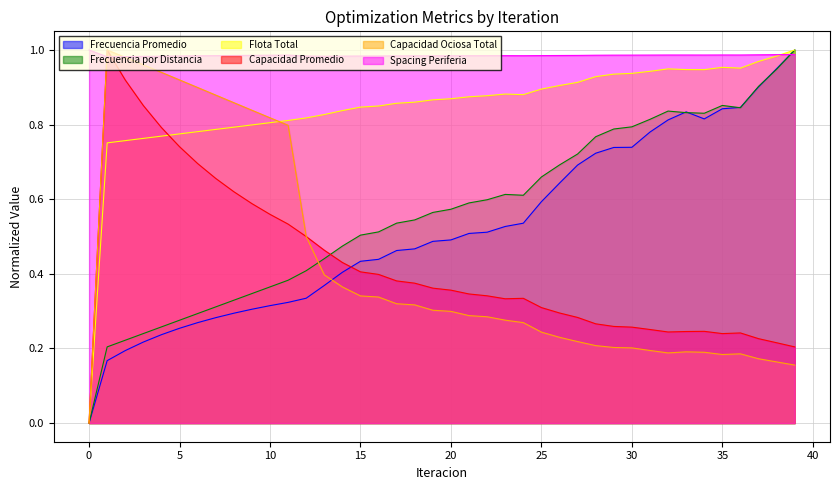

Reading left to right, extract all data points from this chart.

Frecuencia Promedio: 0.0	0.2	0.2	0.2	0.2	0.3	0.3	0.3	0.3	0.3	0.3	0.3	0.3	0.4	0.4	0.4	0.4	0.5	0.5	0.5	0.5	0.5	0.5	0.5	0.5	0.6	0.6	0.7	0.7	0.7	0.7	0.8	0.8	0.8	0.8	0.8	0.8	0.9	1.0	1.0
Frecuencia por Distancia: 0.0	0.2	0.2	0.2	0.3	0.3	0.3	0.3	0.3	0.3	0.4	0.4	0.4	0.4	0.5	0.5	0.5	0.5	0.5	0.6	0.6	0.6	0.6	0.6	0.6	0.7	0.7	0.7	0.8	0.8	0.8	0.8	0.8	0.8	0.8	0.9	0.8	0.9	0.9	1.0
Flota Total: 0.0	0.8	0.8	0.8	0.8	0.8	0.8	0.8	0.8	0.8	0.8	0.8	0.8	0.8	0.8	0.8	0.8	0.9	0.9	0.9	0.9	0.9	0.9	0.9	0.9	0.9	0.9	0.9	0.9	0.9	0.9	0.9	0.9	0.9	0.9	1.0	1.0	1.0	1.0	1.0
Capacidad Promedio: 0.0	1.0	0.9	0.9	0.8	0.7	0.7	0.7	0.6	0.6	0.6	0.5	0.5	0.5	0.4	0.4	0.4	0.4	0.4	0.4	0.4	0.3	0.3	0.3	0.3	0.3	0.3	0.3	0.3	0.3	0.3	0.3	0.2	0.2	0.2	0.2	0.2	0.2	0.2	0.2
Capacidad Ociosa Total: 0.0	1.0	1.0	1.0	0.9	0.9	0.9	0.9	0.9	0.8	0.8	0.8	0.5	0.4	0.4	0.3	0.3	0.3	0.3	0.3	0.3	0.3	0.3	0.3	0.3	0.2	0.2	0.2	0.2	0.2	0.2	0.2	0.2	0.2	0.2	0.2	0.2	0.2	0.2	0.2
Spacing Periferia: 1.0	1.0	1.0	1.0	1.0	1.0	1.0	1.0	1.0	1.0	1.0	1.0	1.0	1.0	1.0	1.0	1.0	1.0	1.0	1.0	1.0	1.0	1.0	1.0	1.0	1.0	1.0	1.0	1.0	1.0	1.0	1.0	1.0	1.0	1.0	1.0	1.0	1.0	1.0	1.0